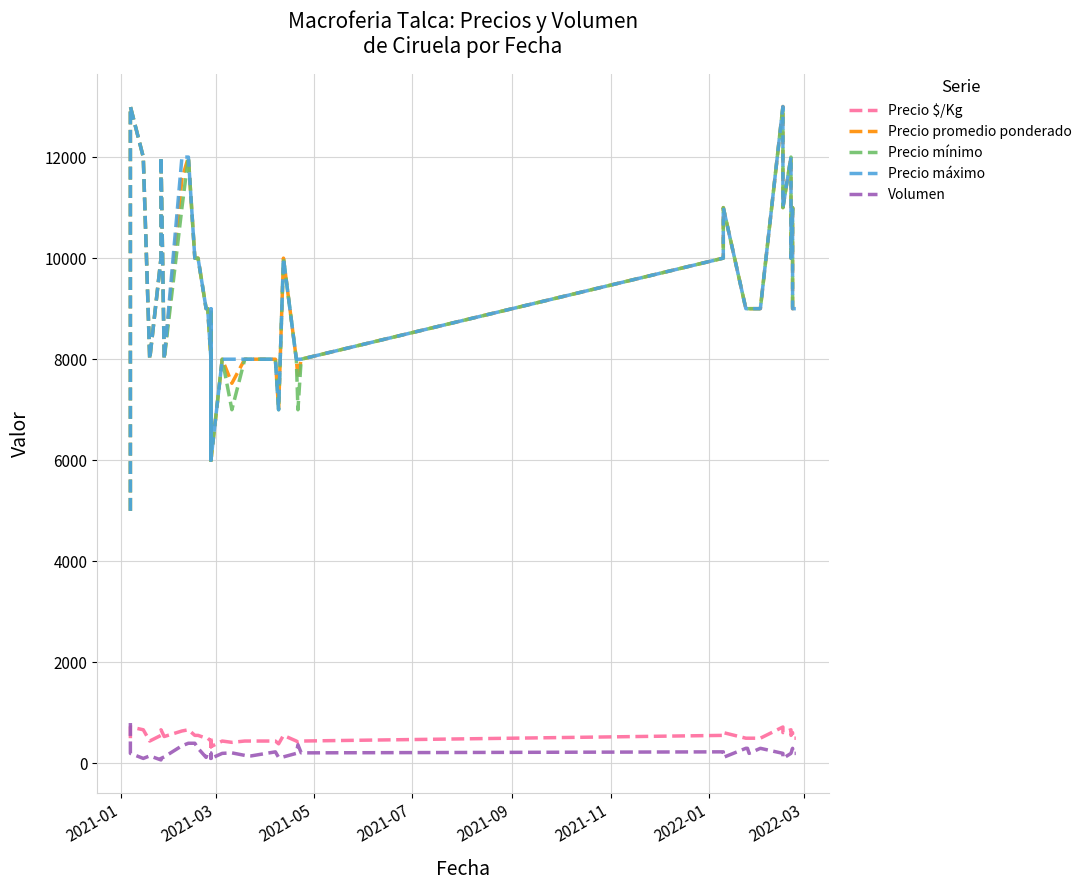

Is it true that Precio mínimo equals 16855 at 34?

False